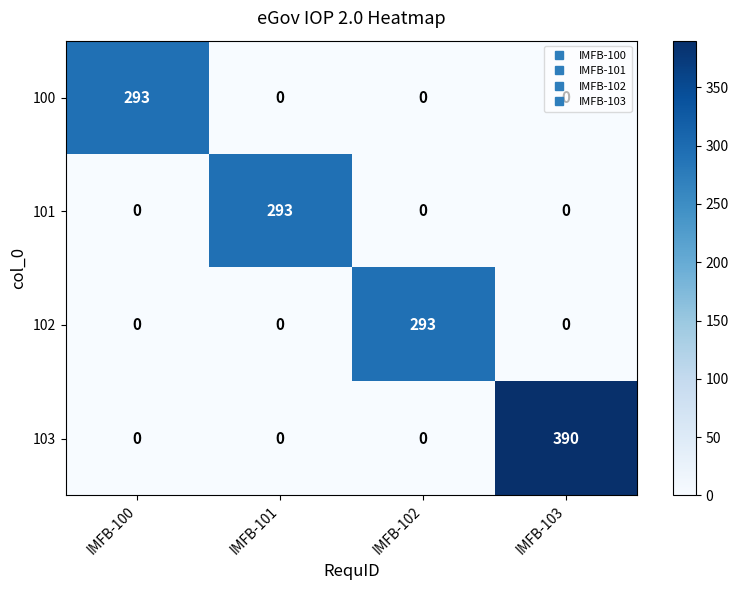

The 101 series shows 69 at IMFB-101. True or false?

False